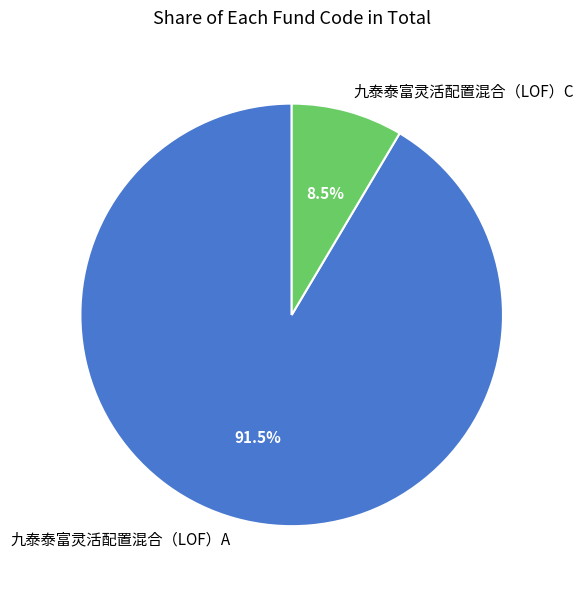

Rank the categories by value from lowest to highest.

九泰泰富灵活配置混合（LOF）C, 九泰泰富灵活配置混合（LOF）A